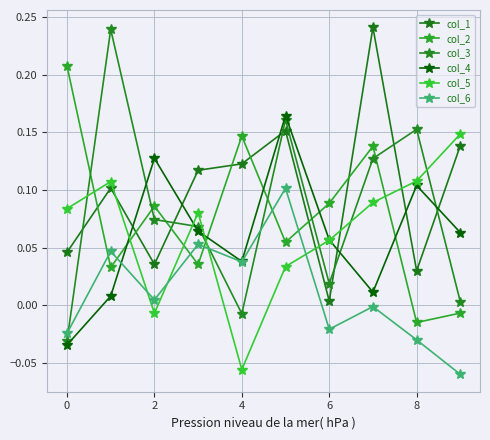

In col_5, how many points are higher than both neighbors (excluding endpoints)?

2